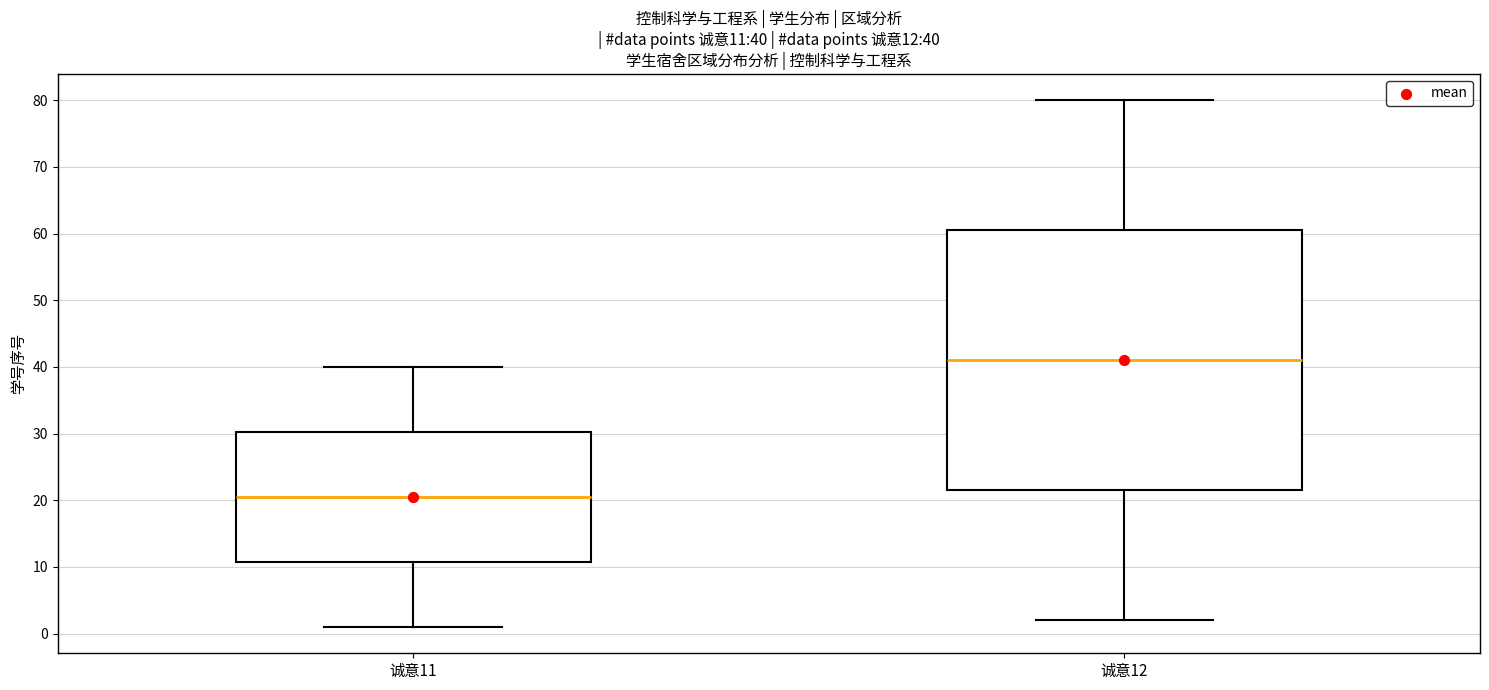

Which box's median line is the lowest?

诚意11